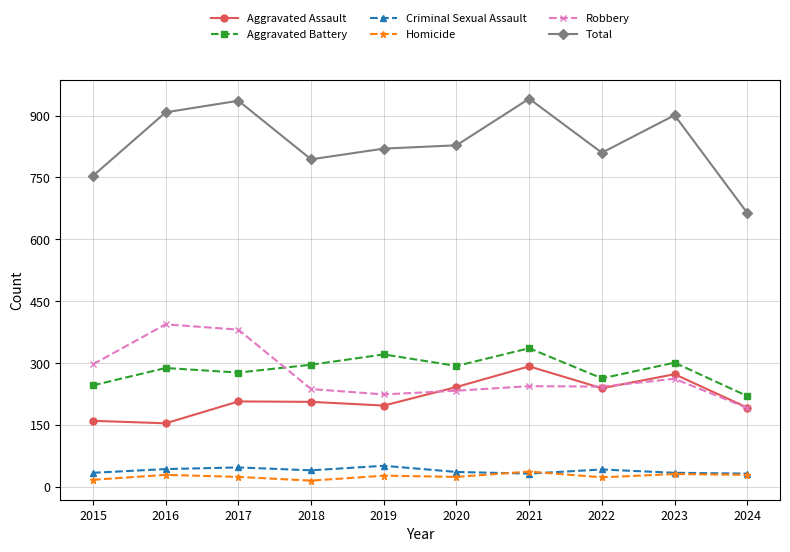

What is the difference between the second highest and second lowest values in the Aggravated Assault series?

113